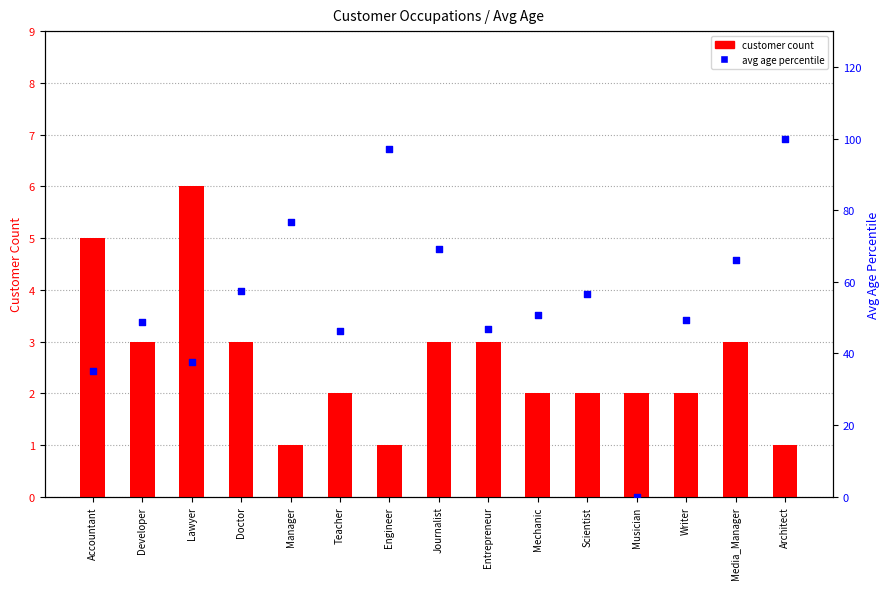

Which series has the largest total across all categories?

avg age percentile